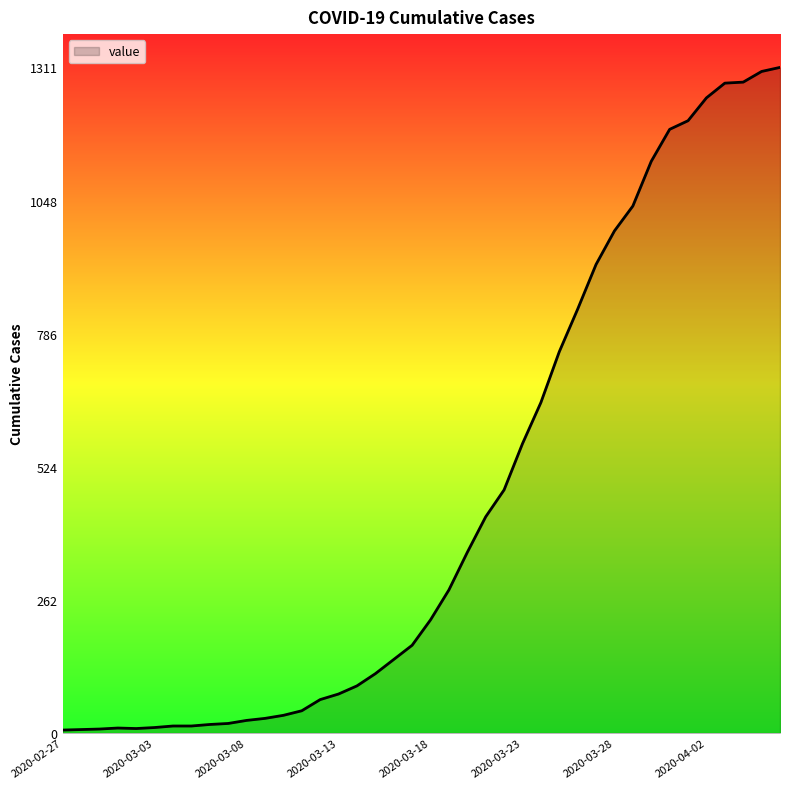

How many lines are shown in the chart?

1